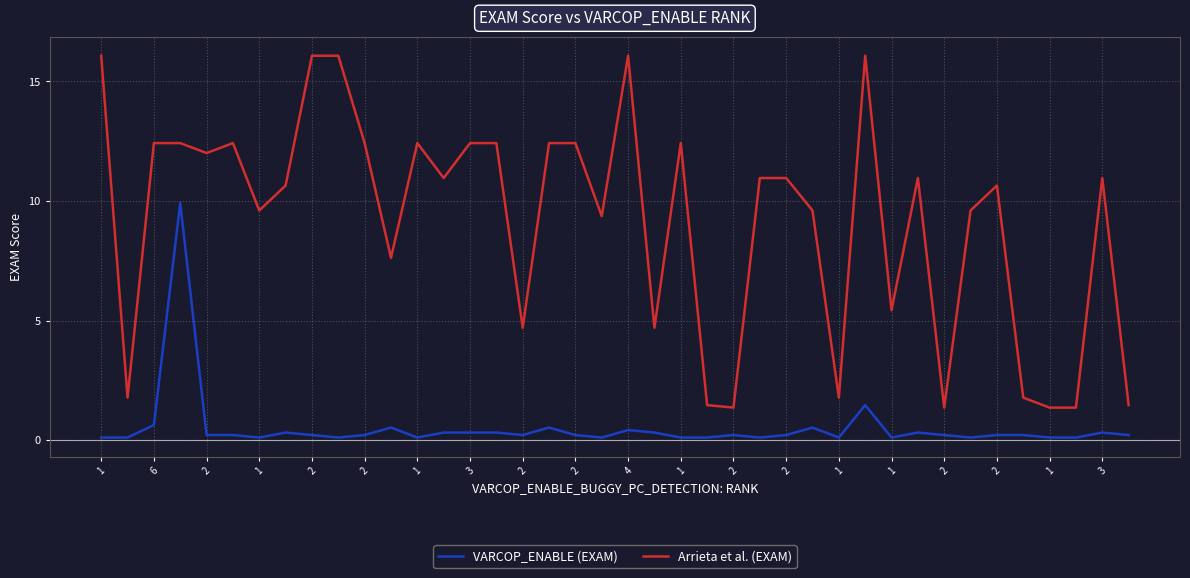

How many lines are shown in the chart?

2